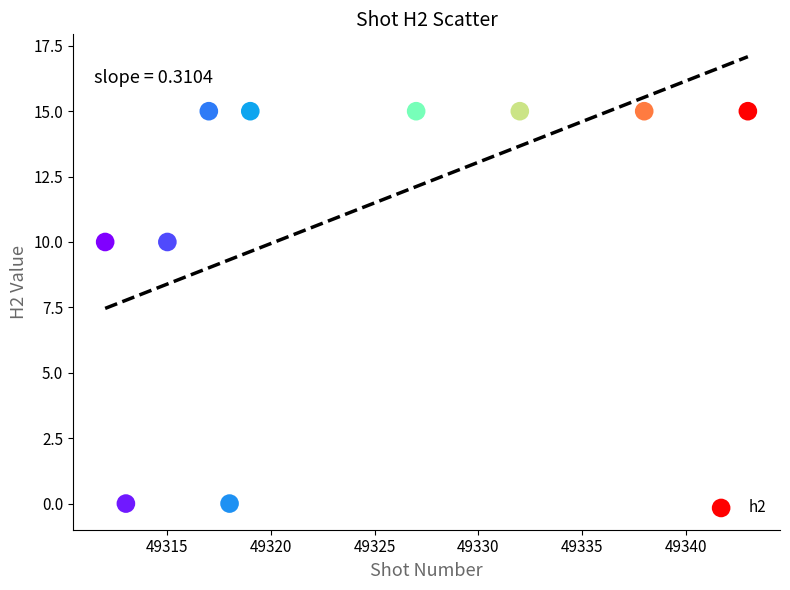

What is the average X value?

49323